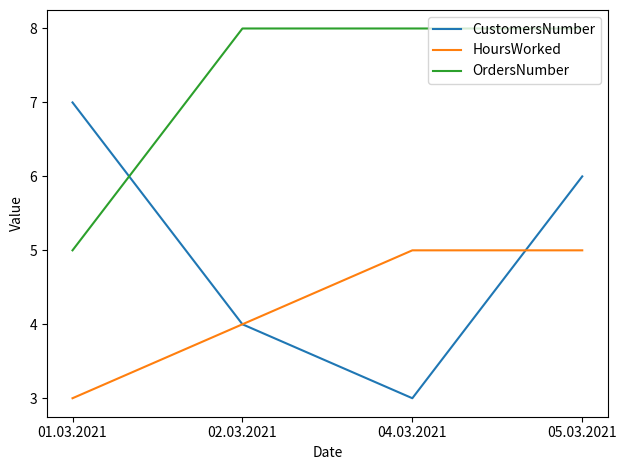

Which series has the largest total across all categories?

OrdersNumber